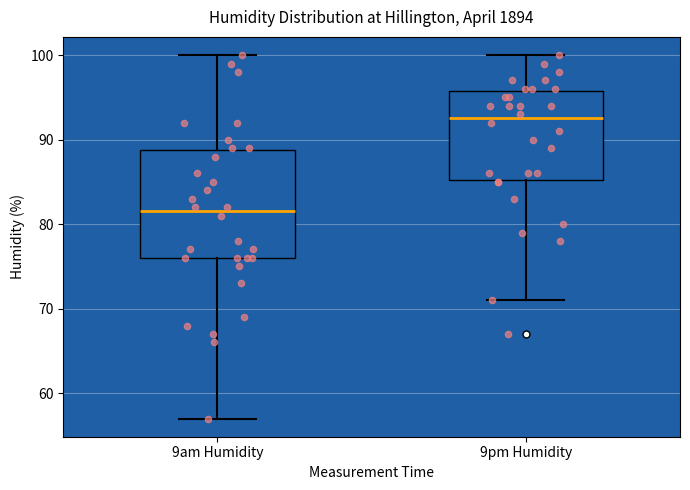

Which box is the tallest, from its lower edge to its upper edge?

9am Humidity